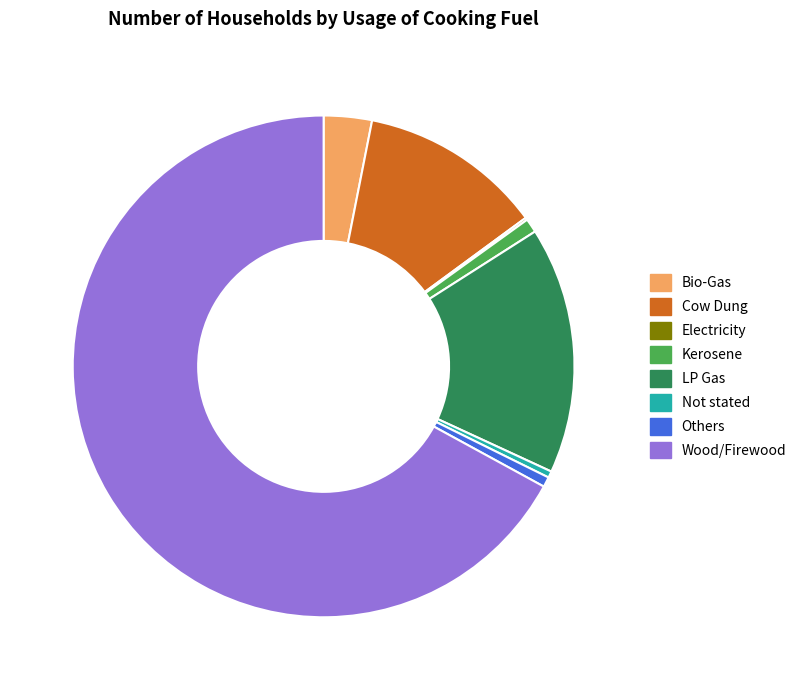

Does Not stated represent more than half of the total?

No